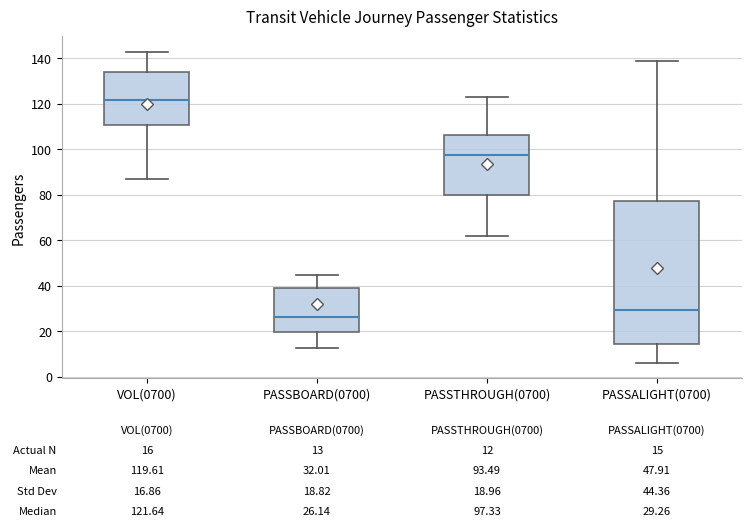

Which box's median line is the lowest?

PASSBOARD(0700)